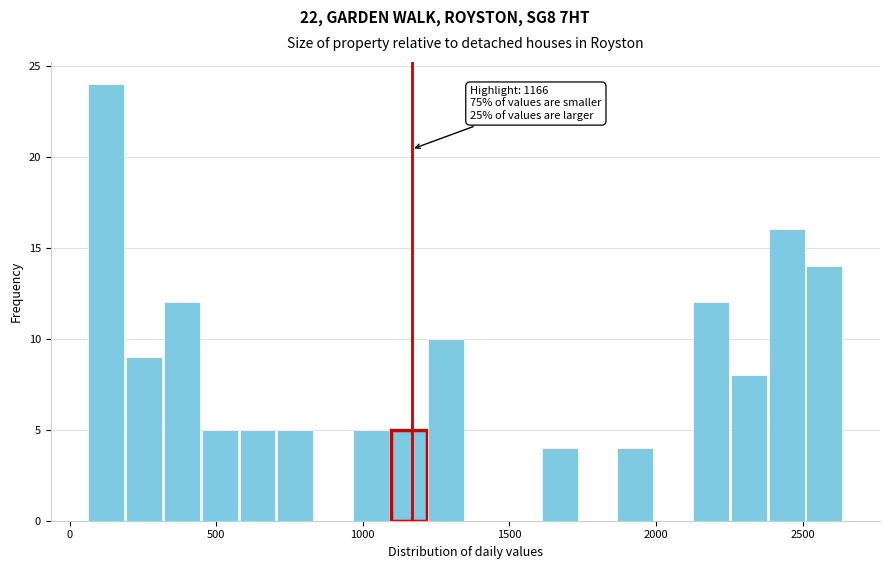

Read against the x-axis, roughly where is the centre of the tallest bar?

150